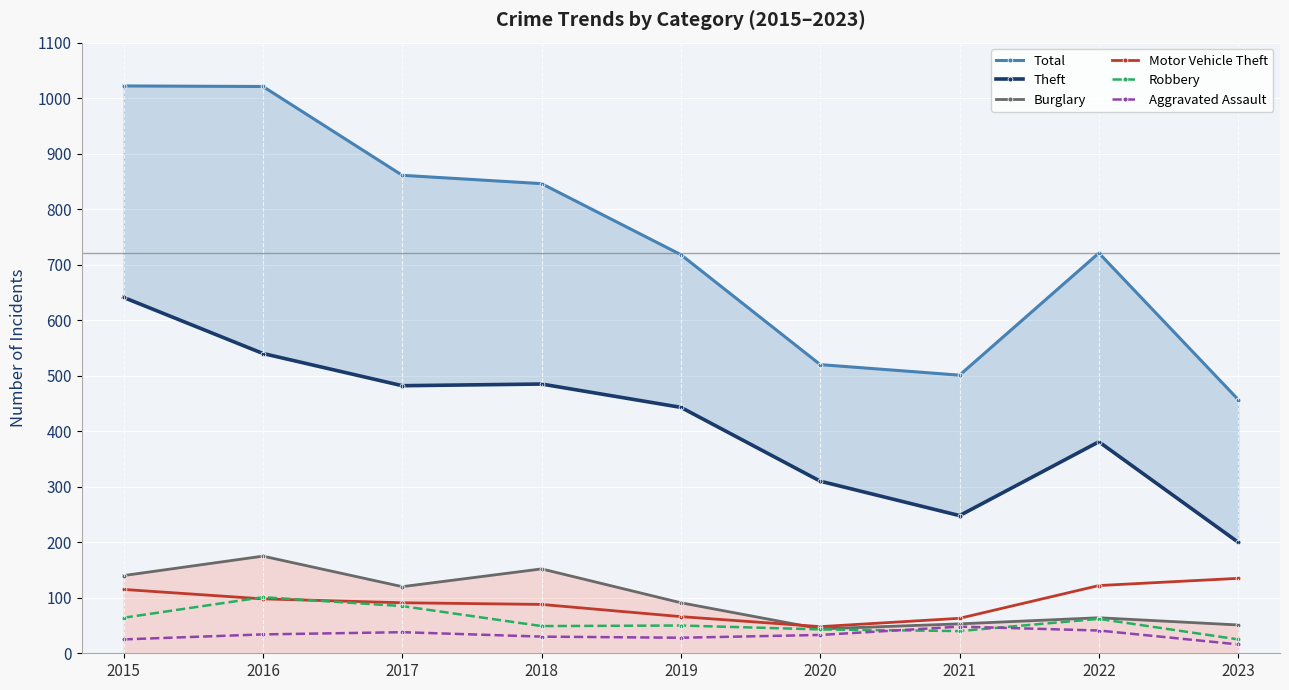

Reading right to left, what are all the values shown in this chart?

Total: 457	721	501	520	718	846	861	1021	1022
Theft: 200	381	248	310	443	485	482	540	641
Burglary: 51	64	53	44	91	152	120	175	140
Motor Vehicle Theft: 135	122	63	48	66	88	91	98	115
Robbery: 25	62	40	43	50	49	85	101	64
Aggravated Assault: 16	41	48	33	28	30	38	34	25